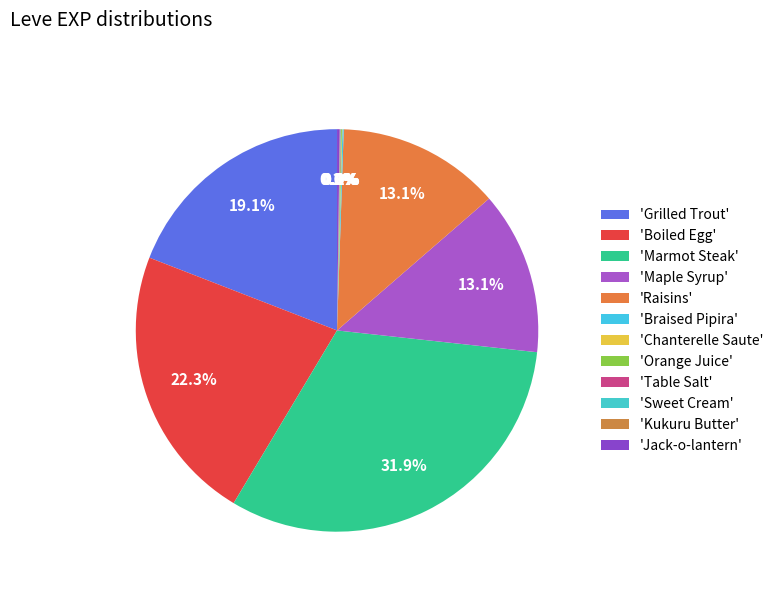

How many segments does this pie chart have?

12